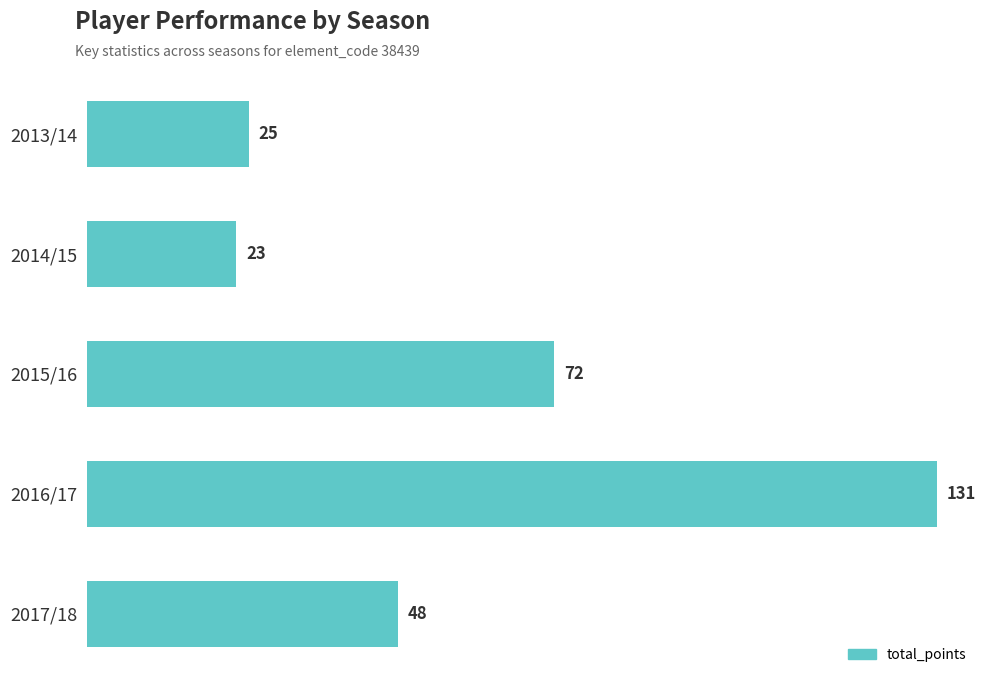

List the labels in order of value, largest first.

2016/17, 2015/16, 2017/18, 2013/14, 2014/15